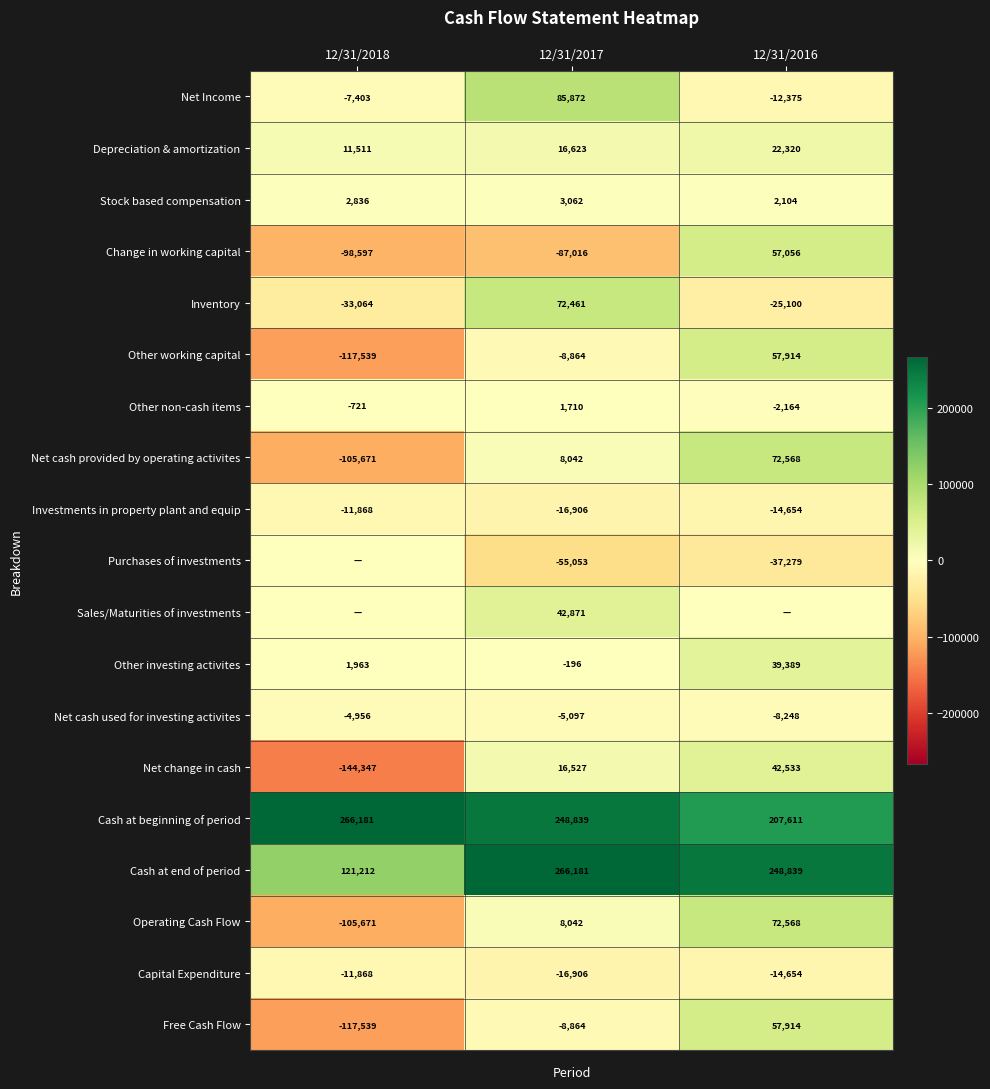

What is the difference between the highest and lowest values at 12/31/2018?

410528